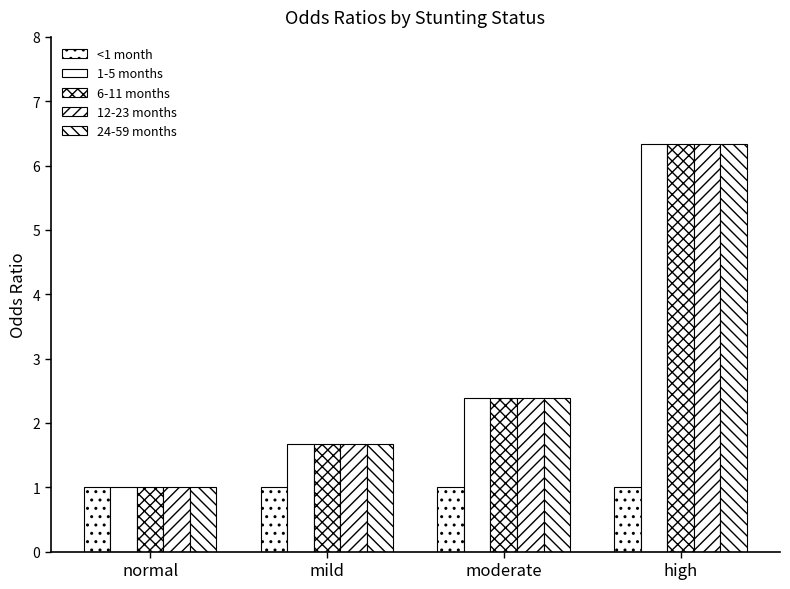

Which label corresponds to the largest value in the chart?

high